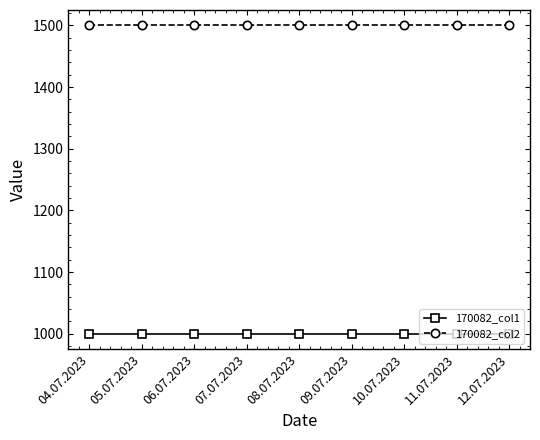

Is this an area chart (filled region under the line)?

No